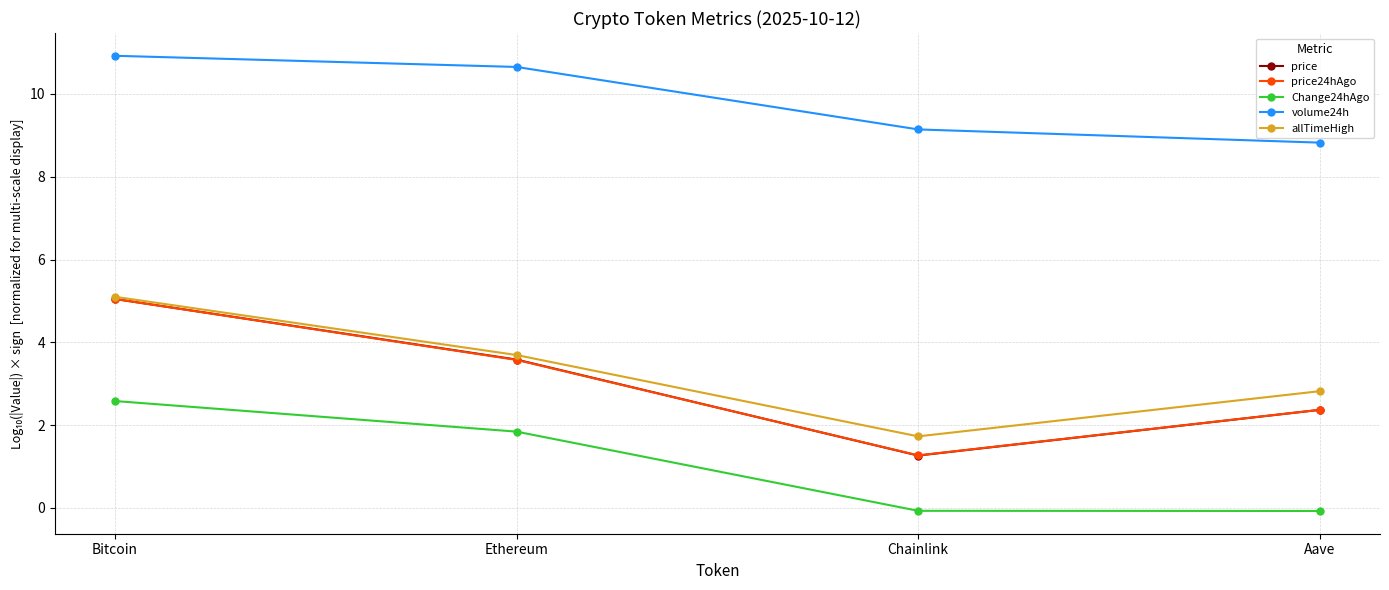

Reading left to right, list all the values displayed in this chart.

price: Bitcoin=5.0	Ethereum=3.6	Chainlink=1.3	Aave=2.4
price24hAgo: Bitcoin=5.0	Ethereum=3.6	Chainlink=1.3	Aave=2.4
Change24hAgo: Bitcoin=2.6	Ethereum=1.8	Chainlink=-0.1	Aave=-0.1
volume24h: Bitcoin=10.9	Ethereum=10.7	Chainlink=9.1	Aave=8.8
allTimeHigh: Bitcoin=5.1	Ethereum=3.7	Chainlink=1.7	Aave=2.8